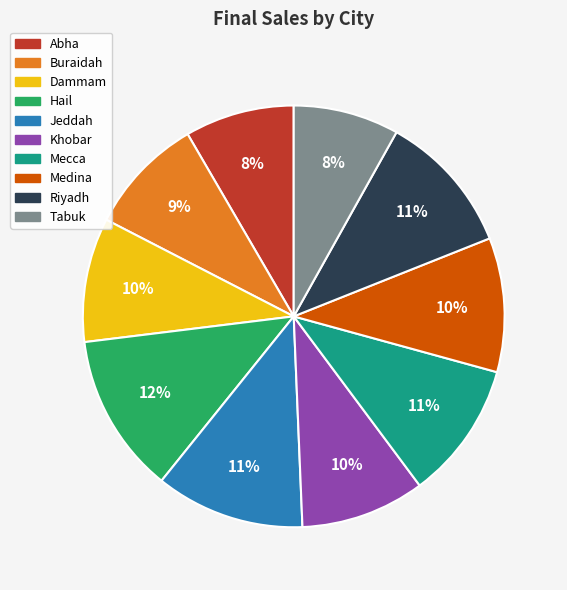

To the nearest percent, what is the difference between the largest and smallest slice percentages?

4%